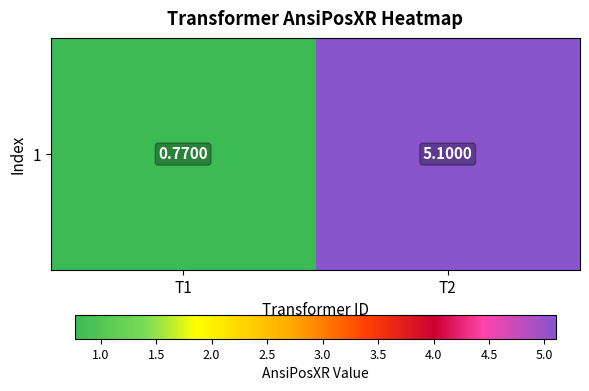

True or false: the data shows 5.1 at T2.

True